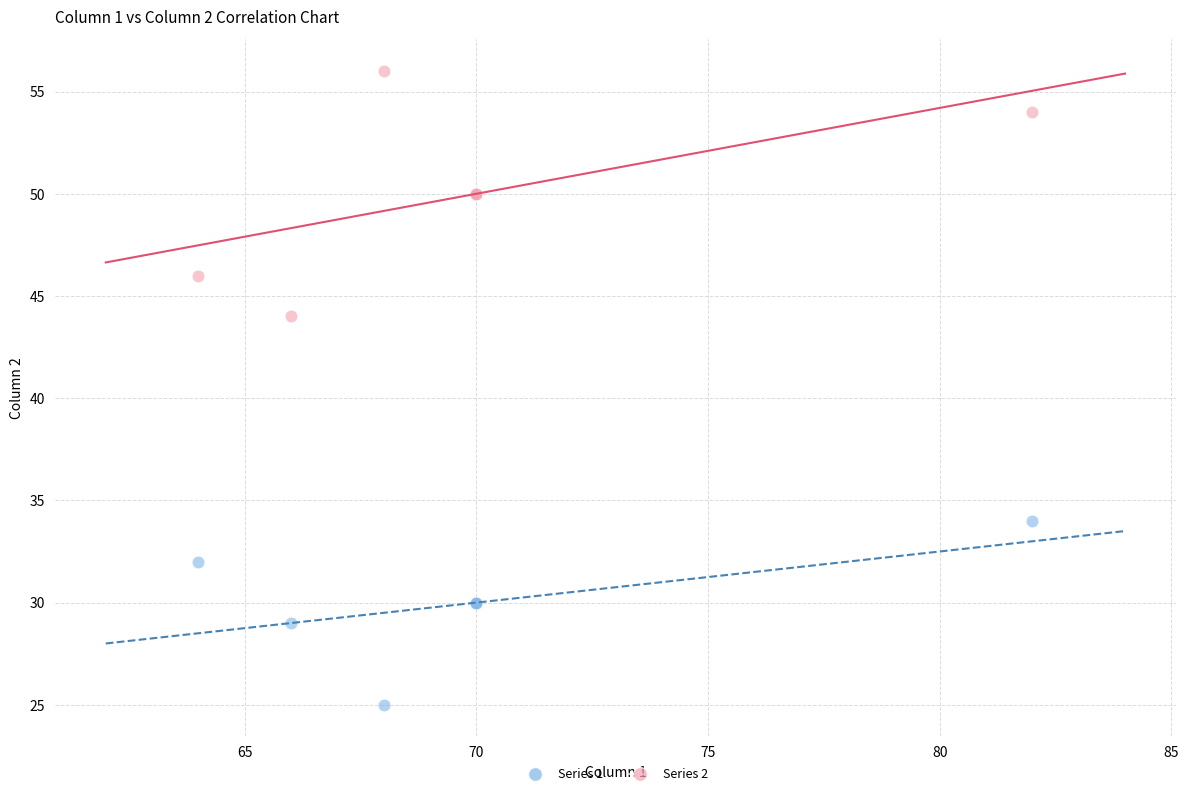

Which series reaches the minimum Y coordinate?

Series 1